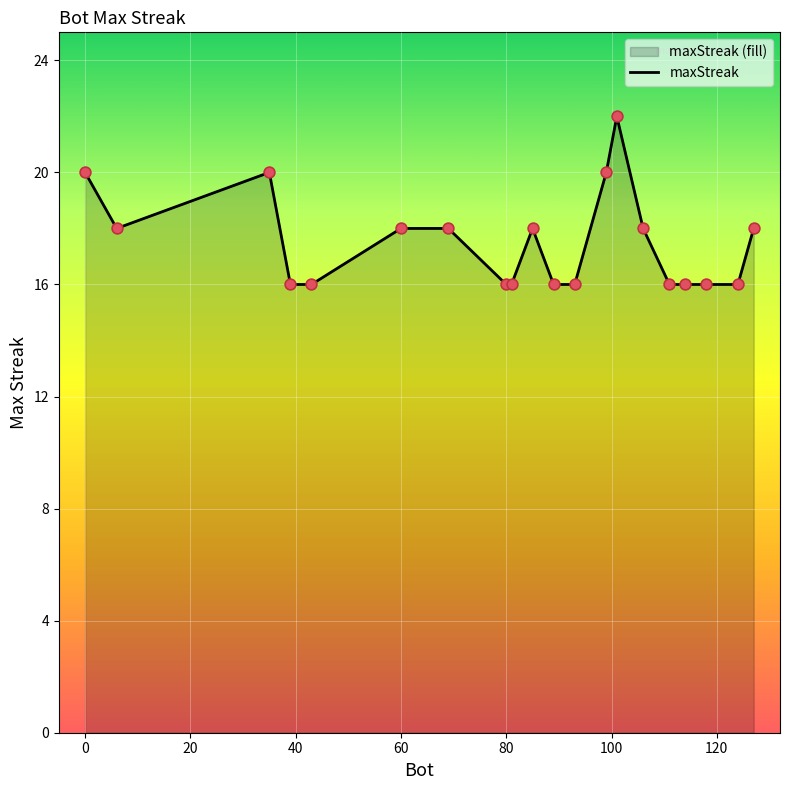

What is the minimum value shown in the chart?

16